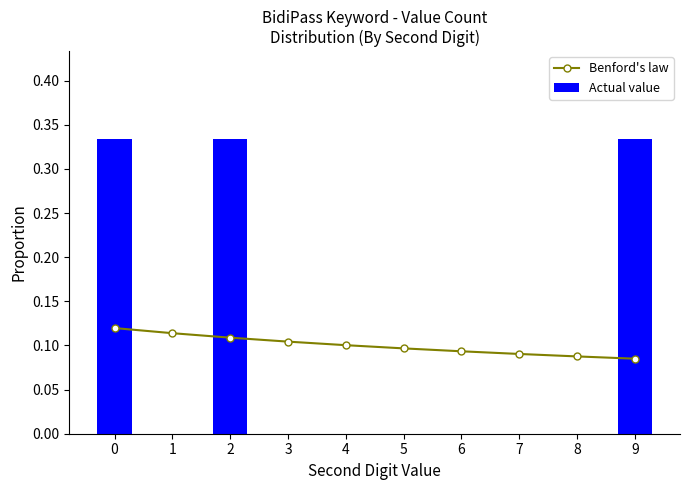

Reading left to right, what are all the values shown in this chart?

Benford's law: 0.1	0.1	0.1	0.1	0.1	0.1	0.1	0.1	0.1	0.1
Actual value: 0.3	0.0	0.3	0.0	0.0	0.0	0.0	0.0	0.0	0.3